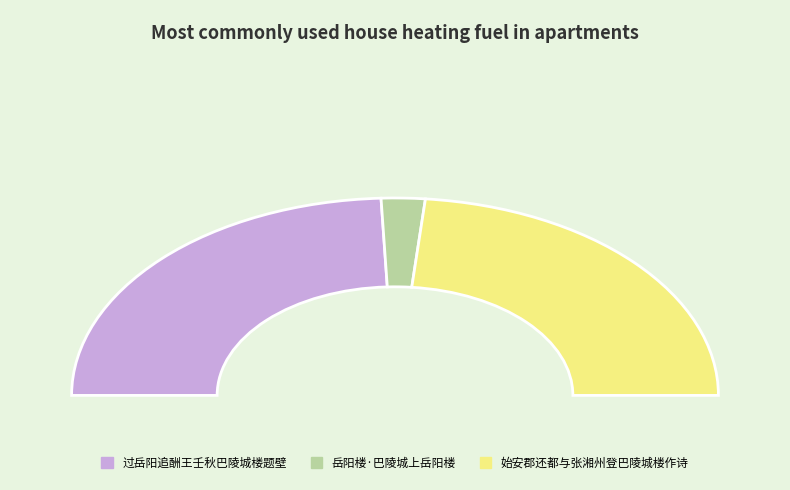

To the nearest percent, what portion does 过岳阳追酬王壬秋巴陵城楼题壁 represent?

49%